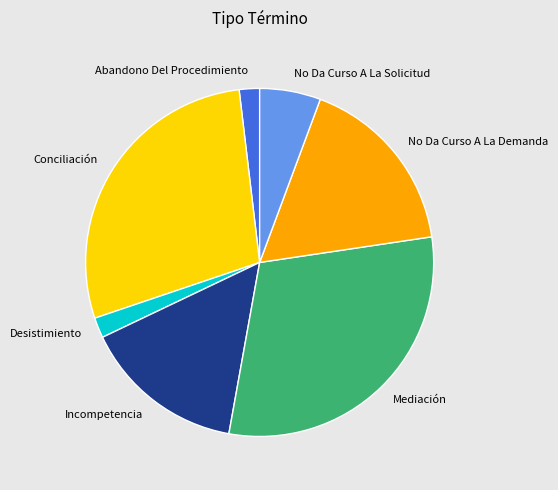

Which category has the biggest portion of the pie?

Mediación